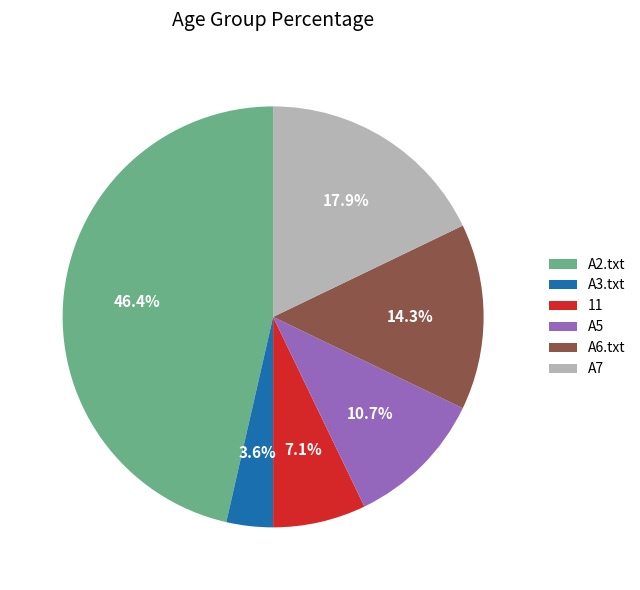

Which slice is the largest?

A2.txt